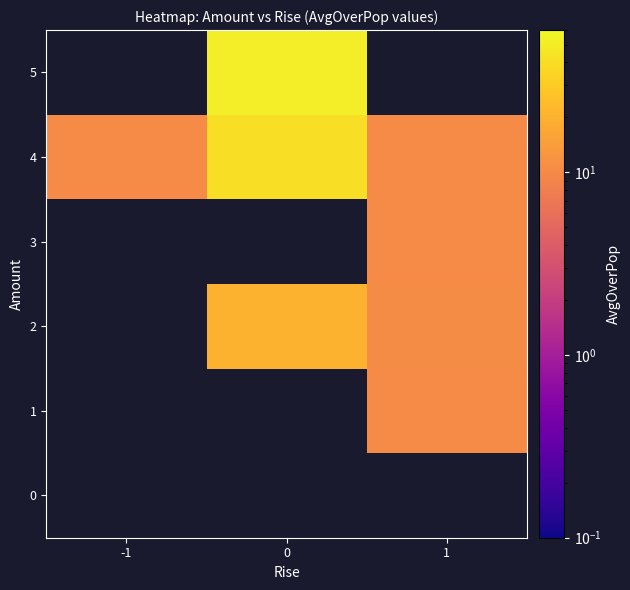

Which series has the largest total across all categories?

4